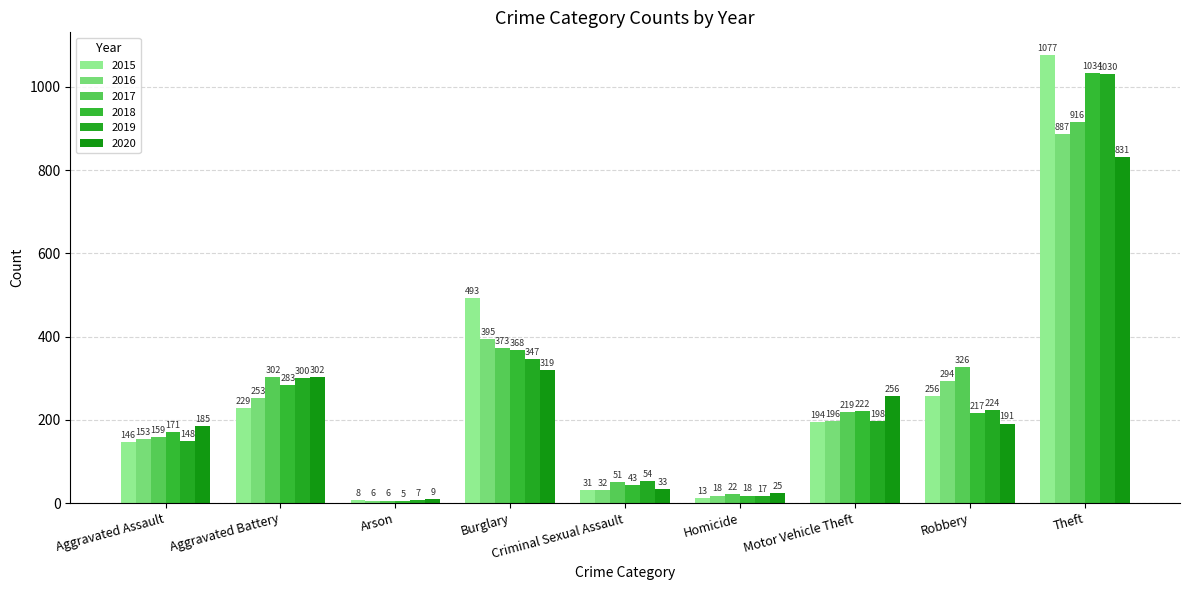

Reading left to right, list all the values displayed in this chart.

2015: Aggravated Assault=146	Aggravated Battery=229	Arson=8	Burglary=493	Criminal Sexual Assault=31	Homicide=13	Motor Vehicle Theft=194	Robbery=256	Theft=1077
2016: Aggravated Assault=153	Aggravated Battery=253	Arson=6	Burglary=395	Criminal Sexual Assault=32	Homicide=18	Motor Vehicle Theft=196	Robbery=294	Theft=887
2017: Aggravated Assault=159	Aggravated Battery=302	Arson=6	Burglary=373	Criminal Sexual Assault=51	Homicide=22	Motor Vehicle Theft=219	Robbery=326	Theft=916
2018: Aggravated Assault=171	Aggravated Battery=283	Arson=5	Burglary=368	Criminal Sexual Assault=43	Homicide=18	Motor Vehicle Theft=222	Robbery=217	Theft=1034
2019: Aggravated Assault=148	Aggravated Battery=300	Arson=7	Burglary=347	Criminal Sexual Assault=54	Homicide=17	Motor Vehicle Theft=198	Robbery=224	Theft=1030
2020: Aggravated Assault=185	Aggravated Battery=302	Arson=9	Burglary=319	Criminal Sexual Assault=33	Homicide=25	Motor Vehicle Theft=256	Robbery=191	Theft=831